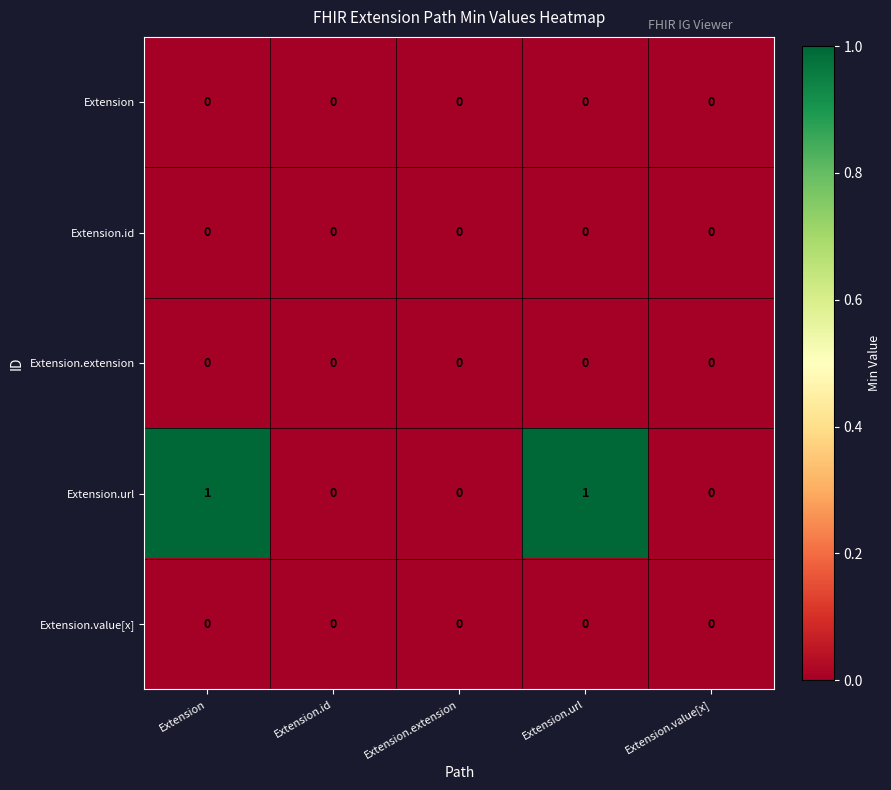

Between Extension and Extension.extension, which series saw the biggest shift?

Extension.url